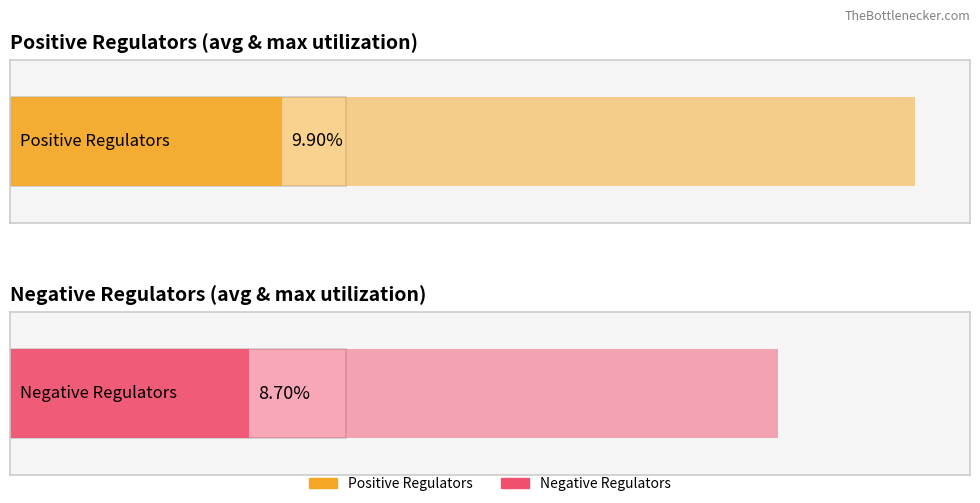

Where is Negative Regulators nearest to the value 14?

15